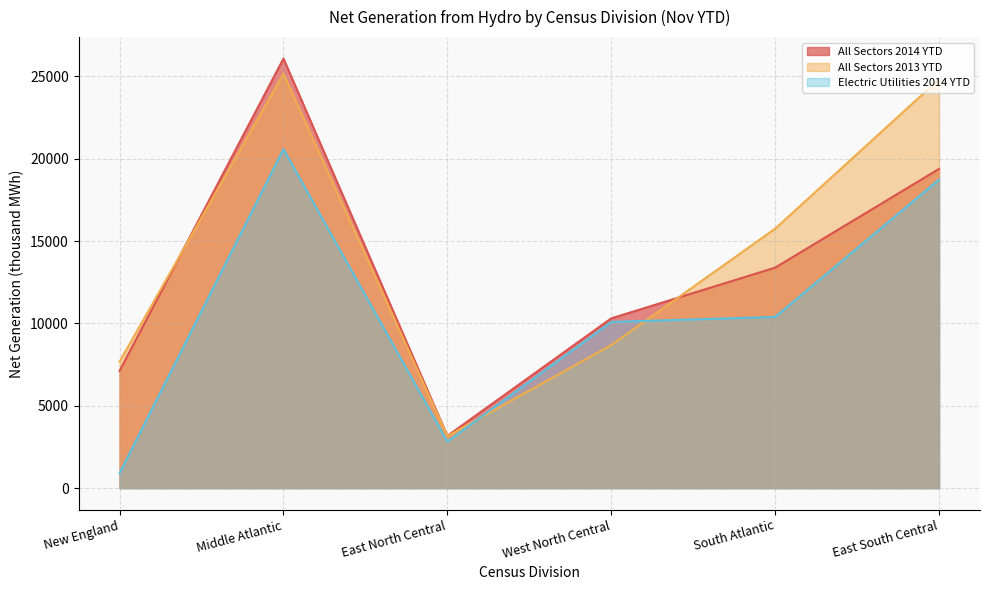

Reading left to right, extract all data points from this chart.

All Sectors 2014 YTD: New England=7119	Middle Atlantic=26076	East North Central=3173	West North Central=10307	South Atlantic=13385	East South Central=19379
All Sectors 2013 YTD: New England=7684	Middle Atlantic=25151	East North Central=3158	West North Central=8685	South Atlantic=15751	East South Central=24817
Electric Utilities 2014 YTD: New England=917	Middle Atlantic=20578	East North Central=2832	West North Central=10089	South Atlantic=10394	East South Central=18733